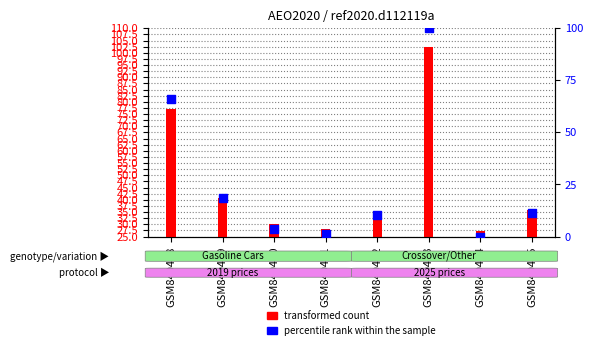

Which series contains the highest Y value?

transformed count